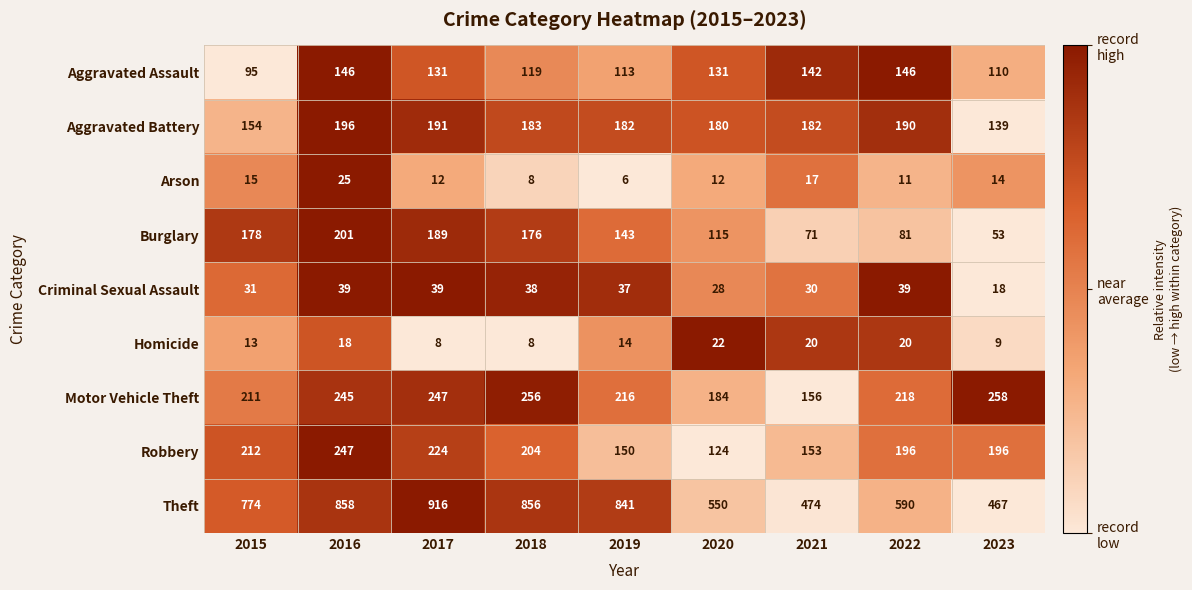

Rank the series at 2016 from highest to lowest value.

Theft, Robbery, Motor Vehicle Theft, Burglary, Aggravated Battery, Aggravated Assault, Criminal Sexual Assault, Arson, Homicide